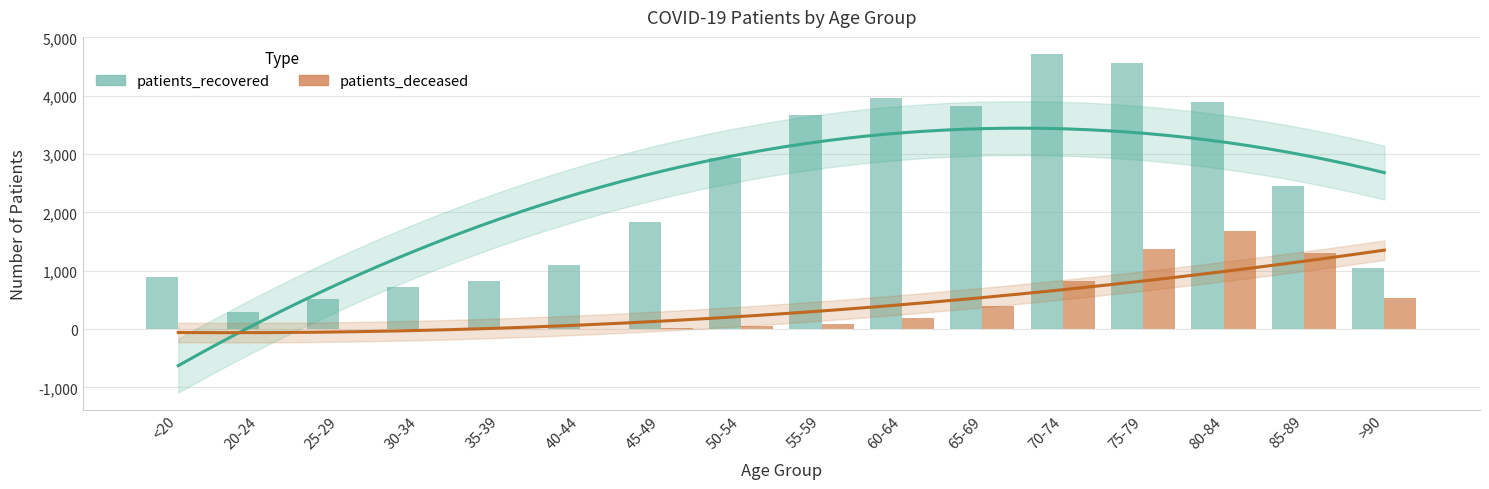

What is the difference between the patients_recovered values at 55-59 and 70-74?

1055